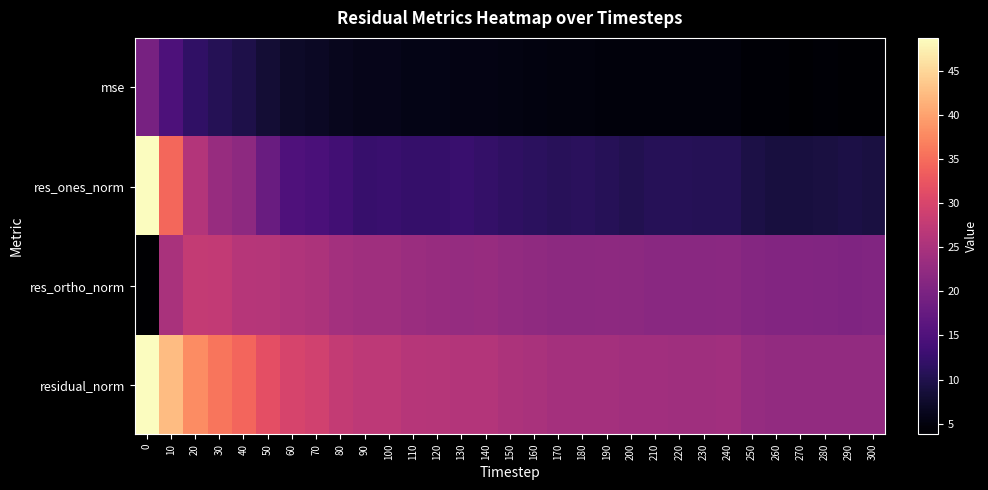

List the series in order of their peak value, highest first.

residual_norm, res_ones_norm, res_ortho_norm, mse